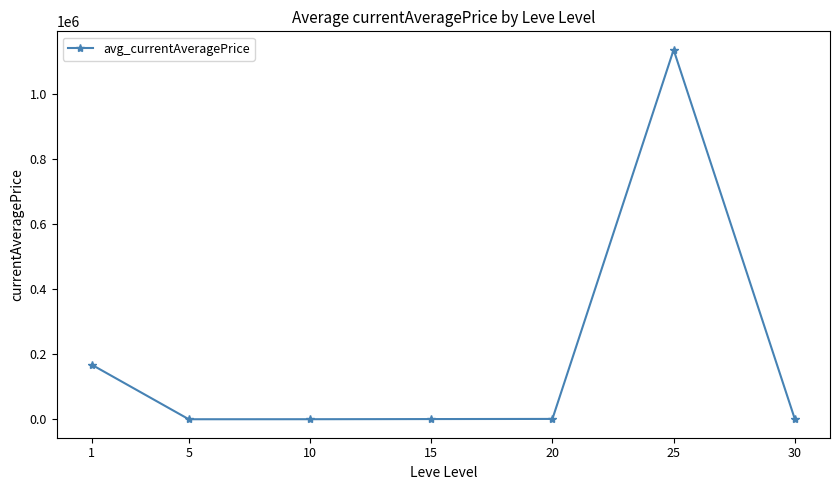

True or false: the data has more than 0 interior local peaks.

True